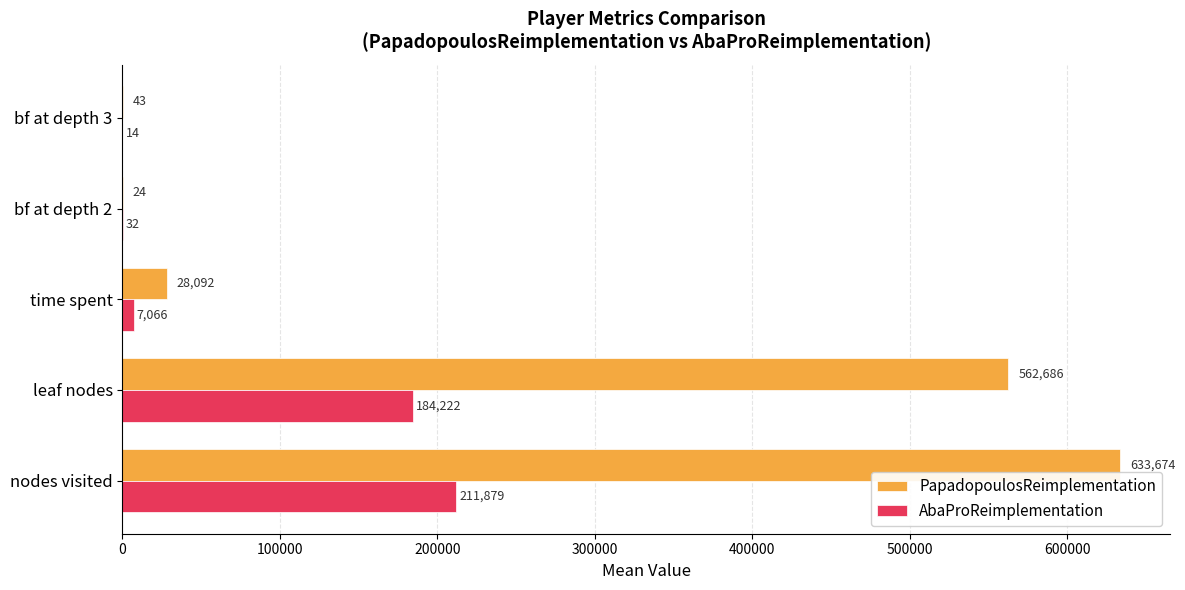

Is the value of PapadopoulosReimplementation at bf at depth 2 greater than the value of AbaProReimplementation at leaf nodes?

No